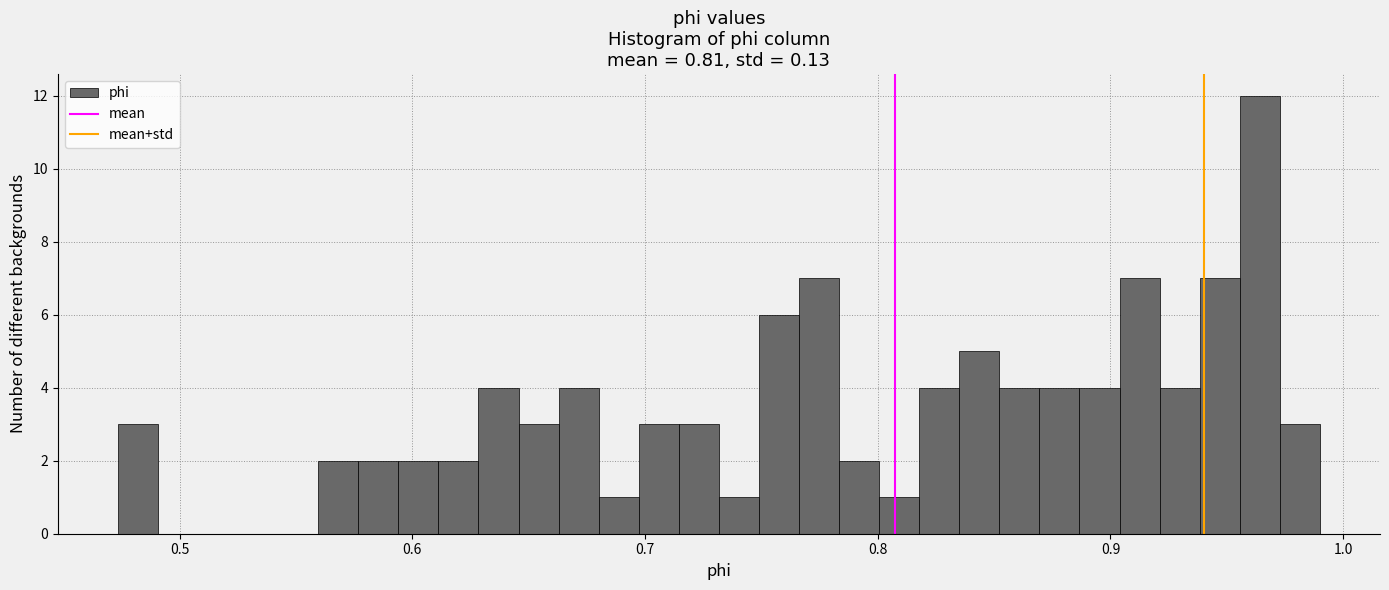

Read against the x-axis, roughly where is the centre of the tallest bar?

0.96